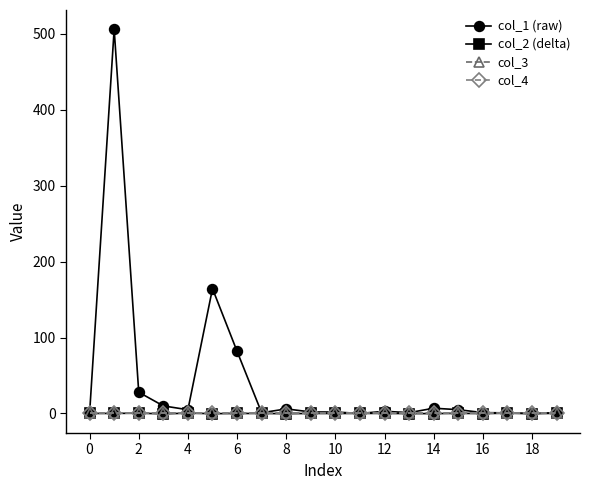

What is the highest value of the col_1 (raw) series?

505.8